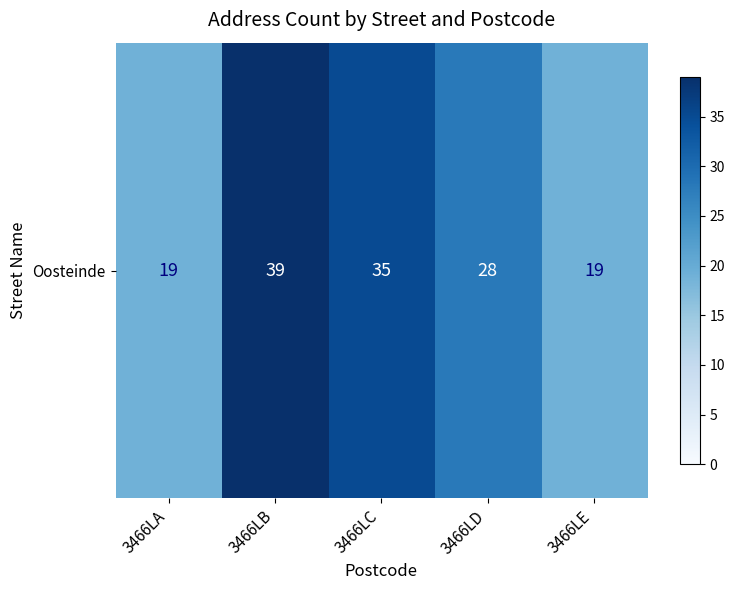

How many values are between 19 and 35?

4